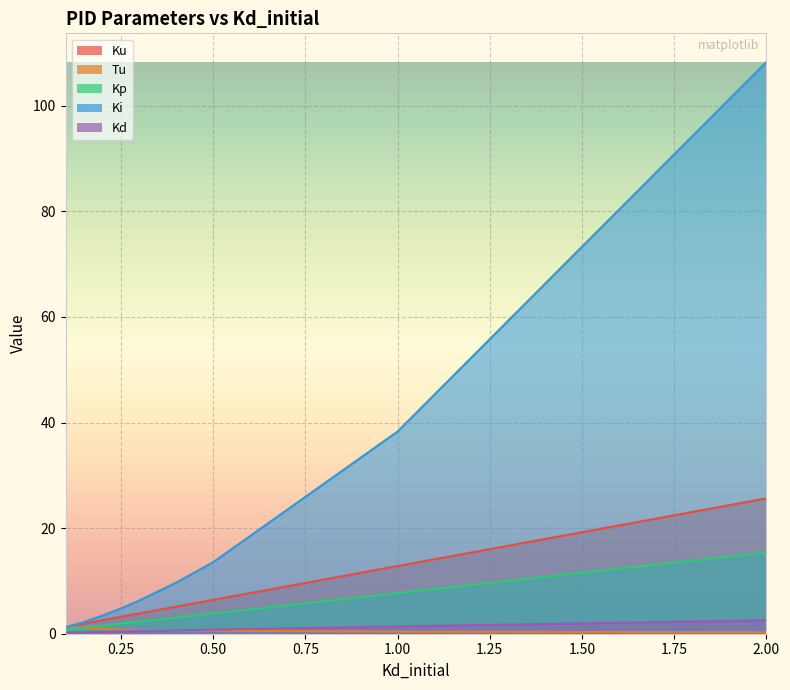

What is the difference between the highest and lowest values at 2.00?

108.0